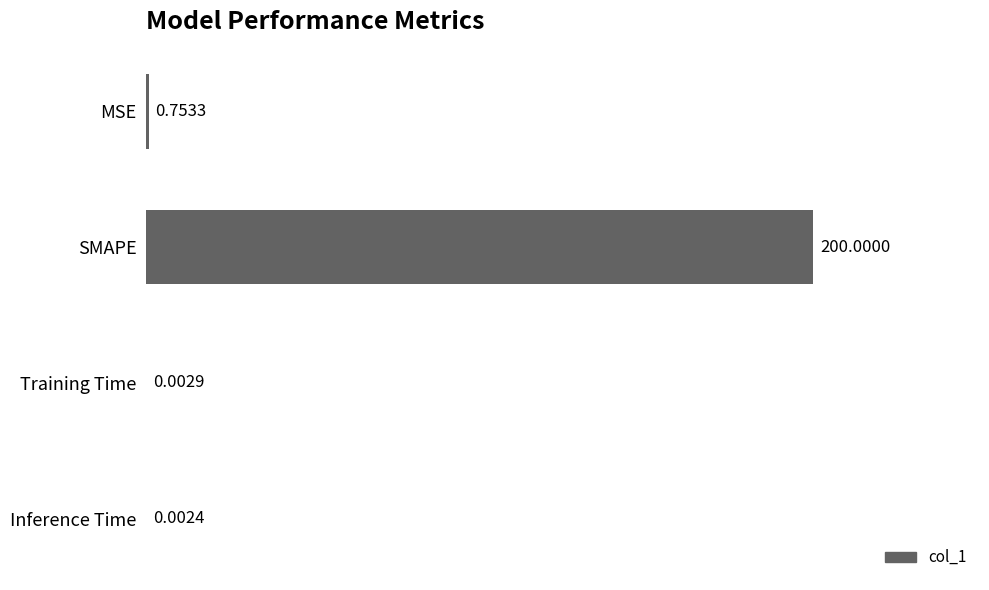

At which label is the value closest to 100?

MSE